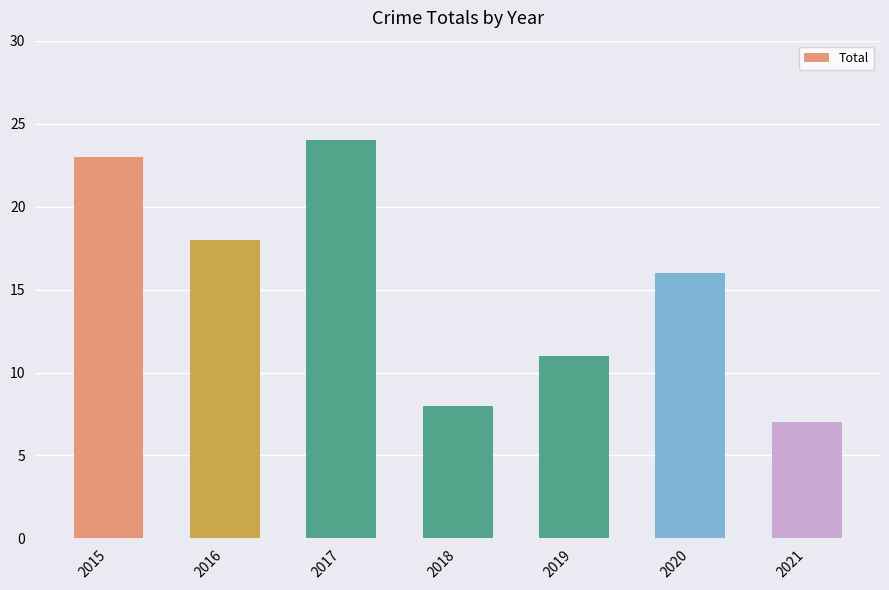

What is the average value?

15